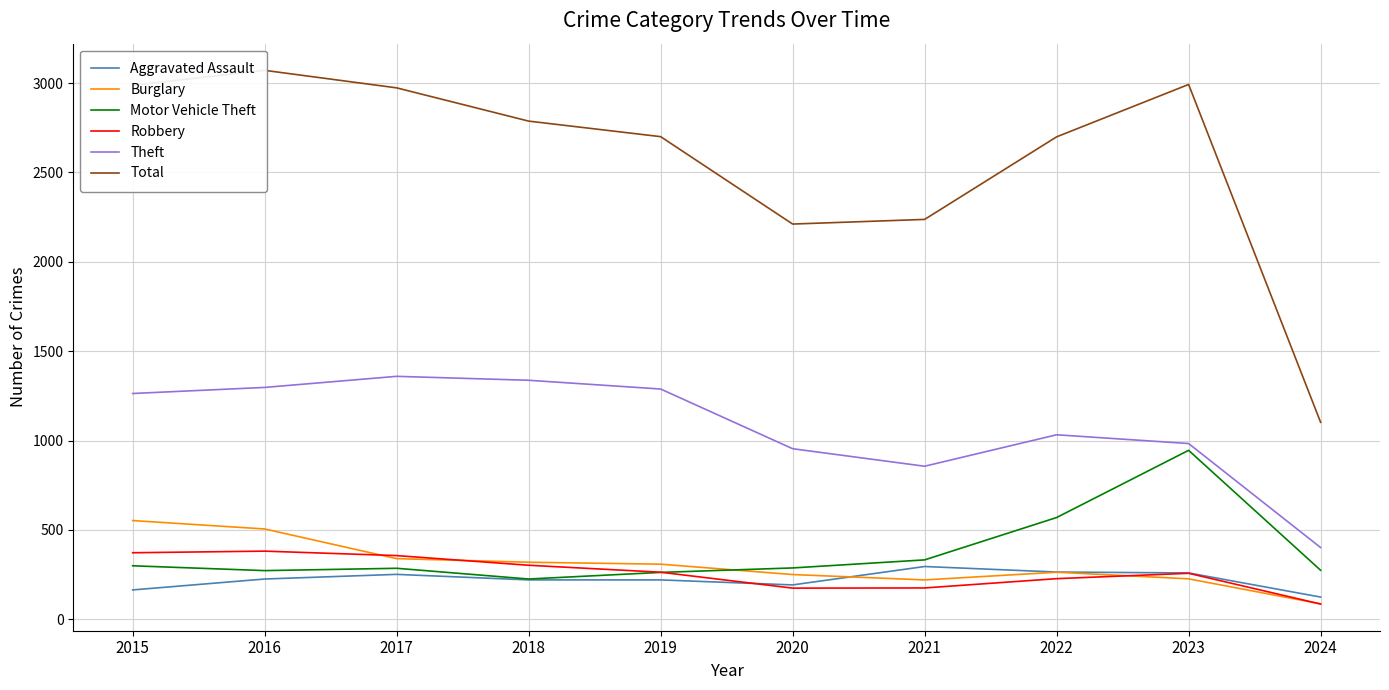

What is the average value of the Burglary series?

307